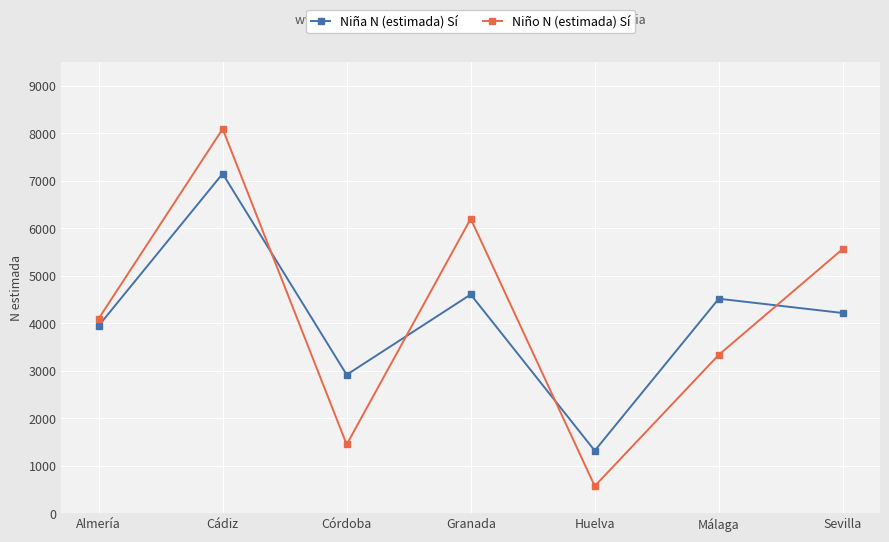

How many intersections are there between Niña N (estimada) Sí and Niño N (estimada) Sí?

4